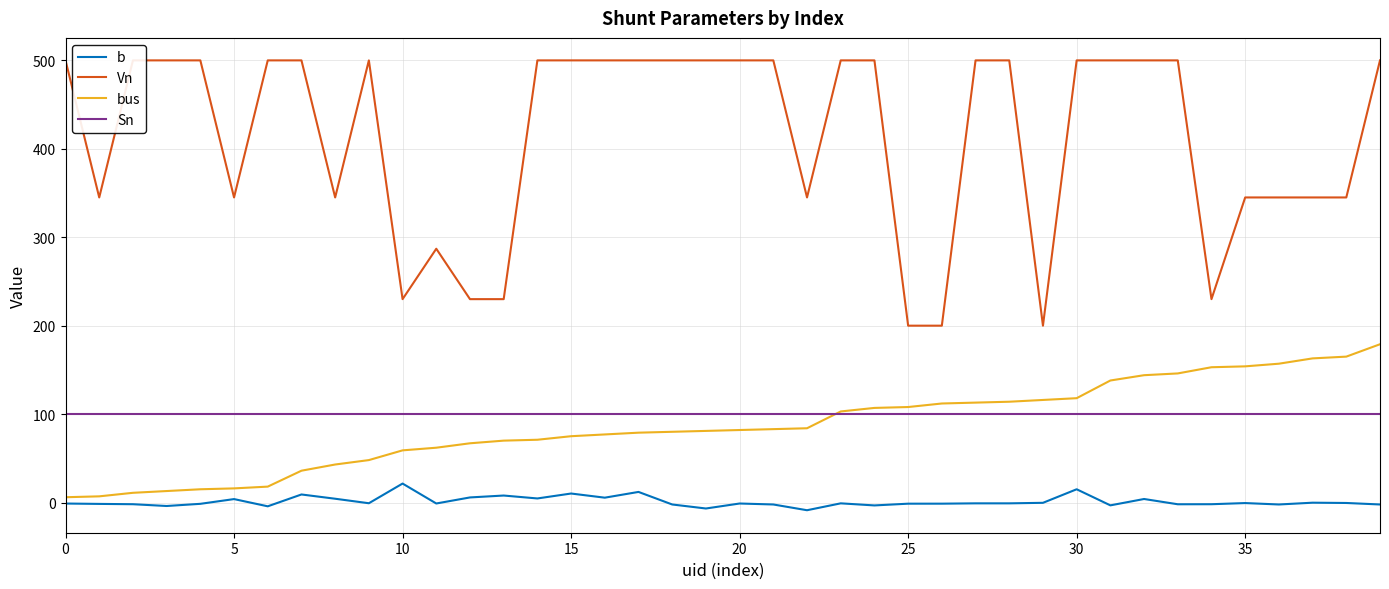

What is the value of the Sn point at the 36th from the left?

100.0